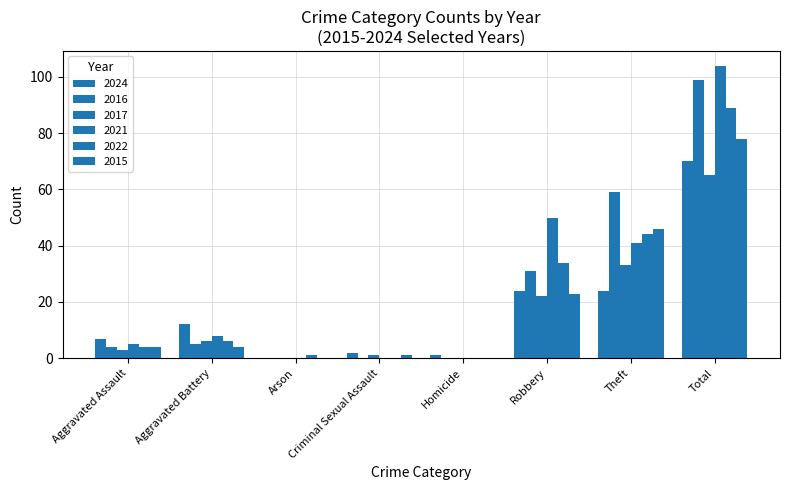

Reading right to left, list all the values displayed in this chart.

2024: 70	24	24	1	2	0	12	7
2016: 99	59	31	0	0	0	5	4
2017: 65	33	22	0	1	0	6	3
2021: 104	41	50	0	0	0	8	5
2022: 89	44	34	0	0	1	6	4
2015: 78	46	23	0	1	0	4	4